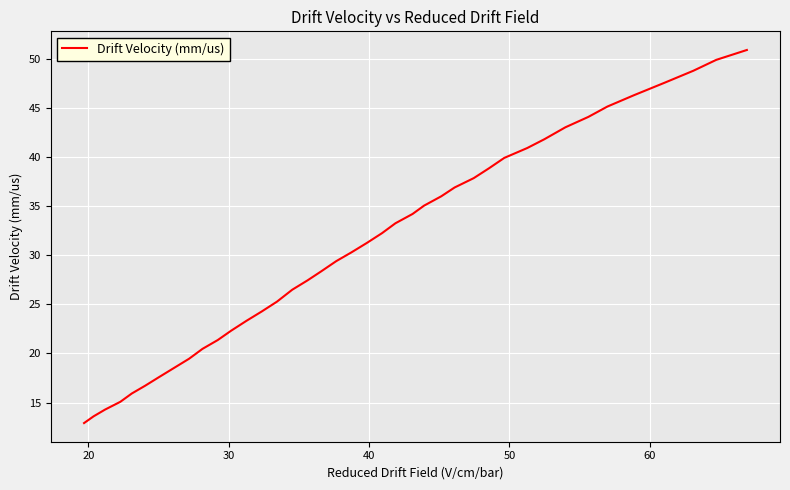

What is the maximum value shown in the chart?

50.9